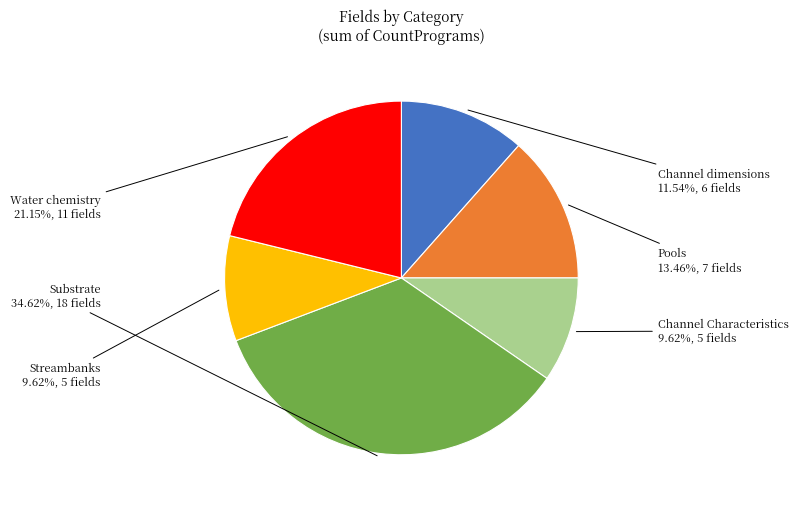

Does any single category account for the majority?

No